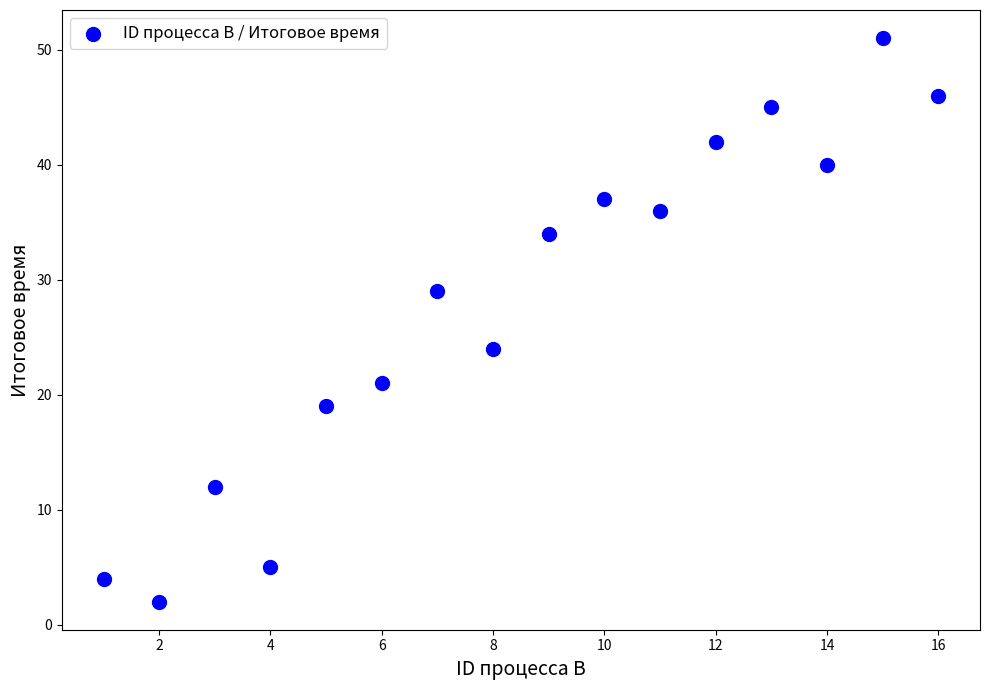

What Y value in the scatter plot is closest to 26?

24